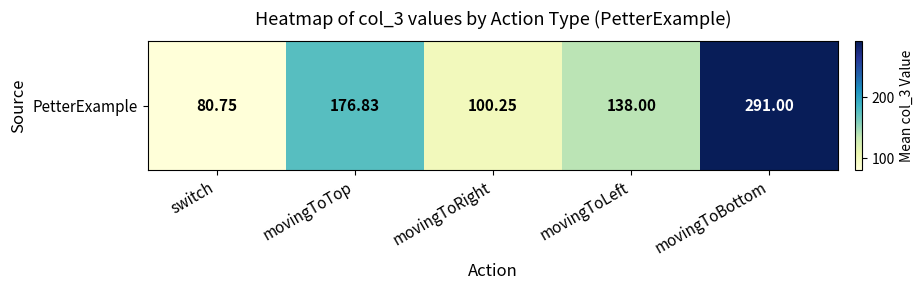

True or false: the data shows 100.2 at movingToRight.

True